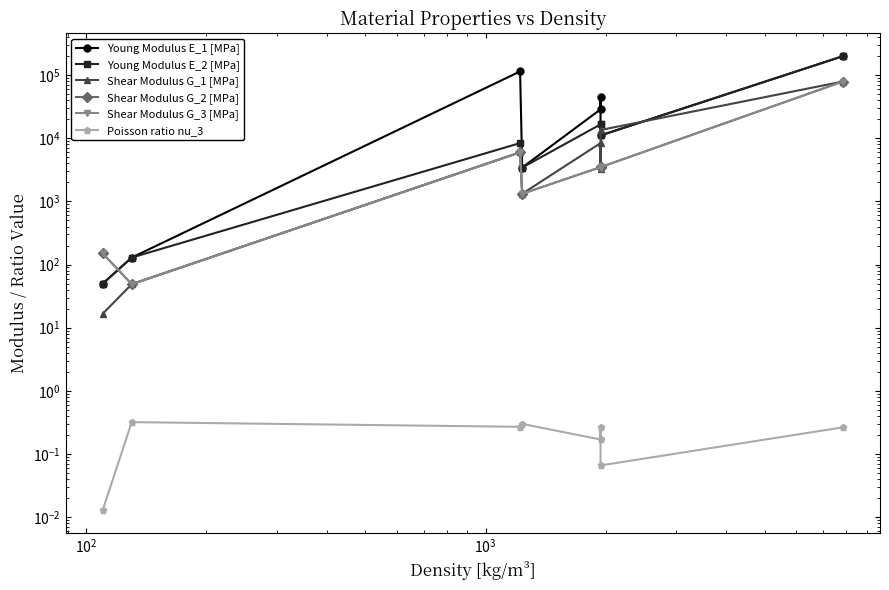

Is it true that Shear Modulus G_1 [MPa] equals 1888.1 at $\mathdefault{10^{3}}$?

False